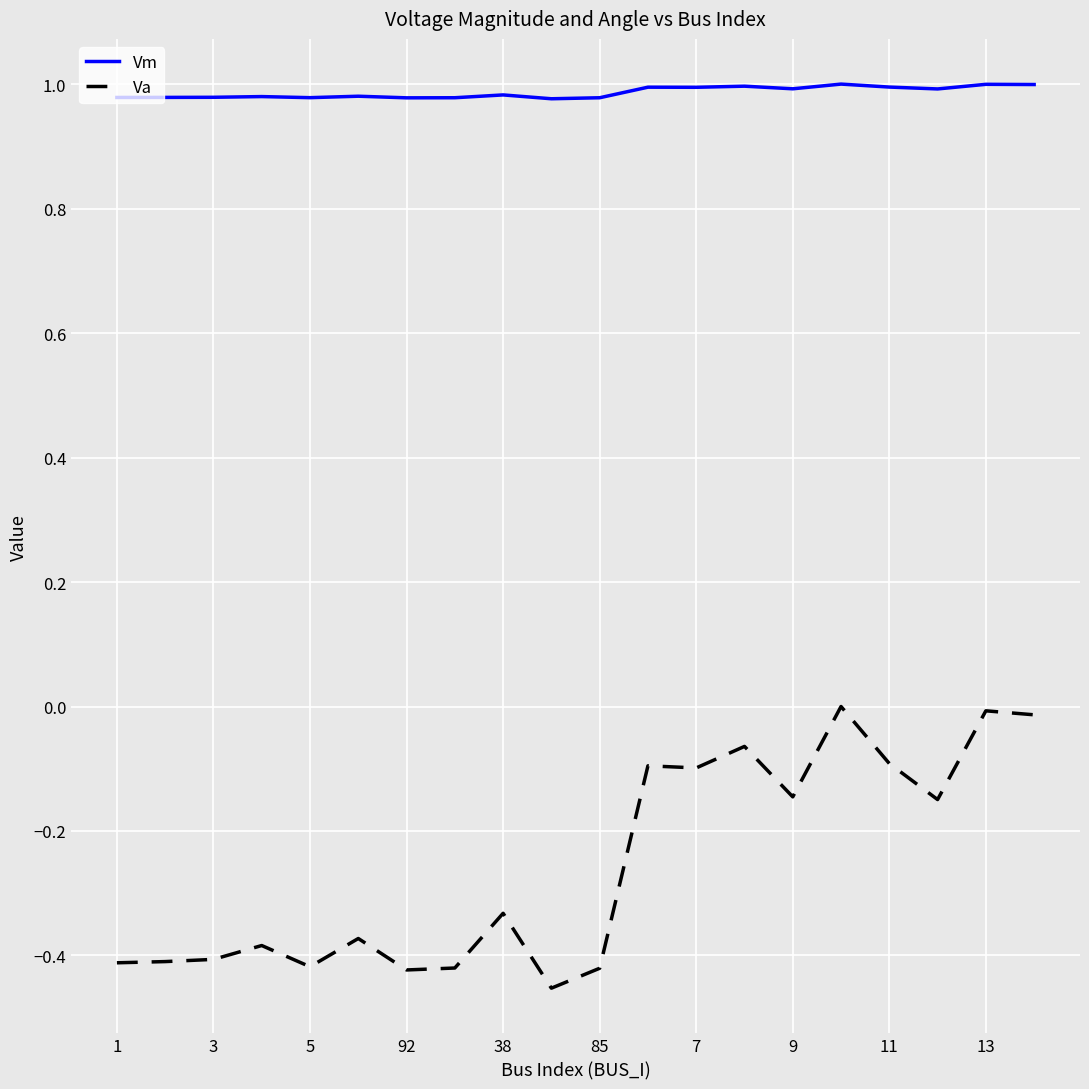

Which series has the largest total across all categories?

Vm